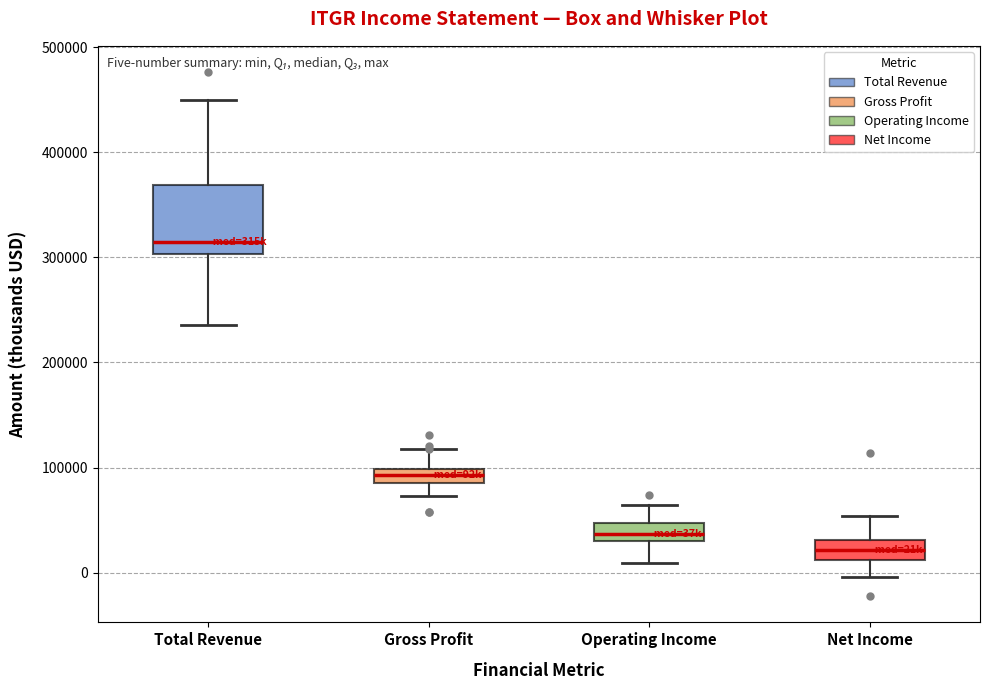

Which box is the tallest, from its lower edge to its upper edge?

Total Revenue